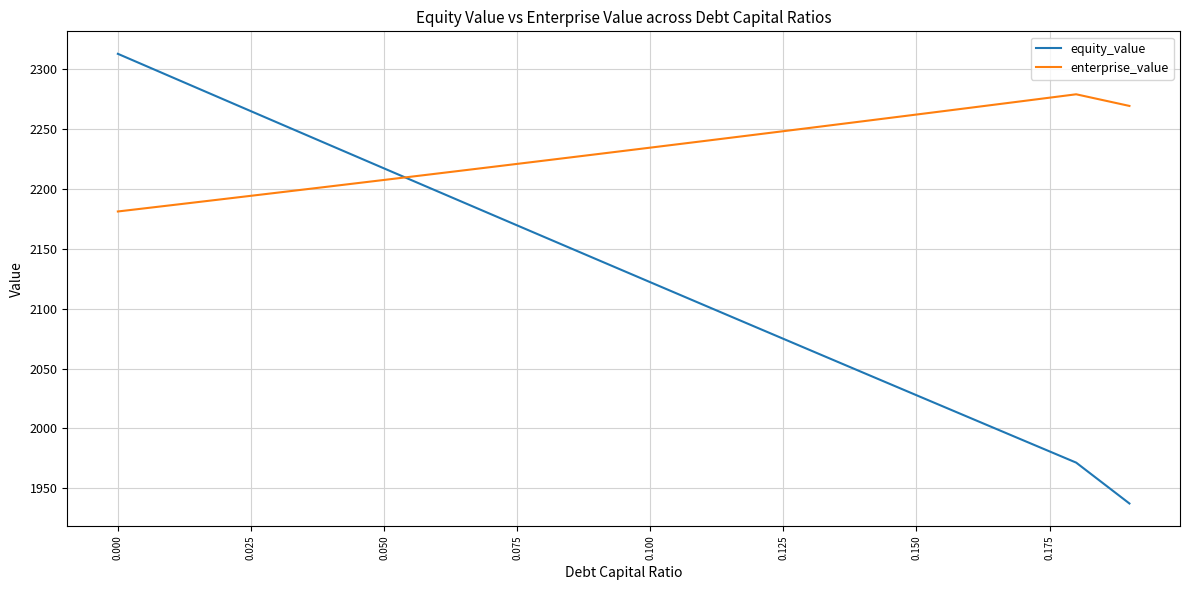

List the series in order of their overall mean, highest first.

enterprise_value, equity_value